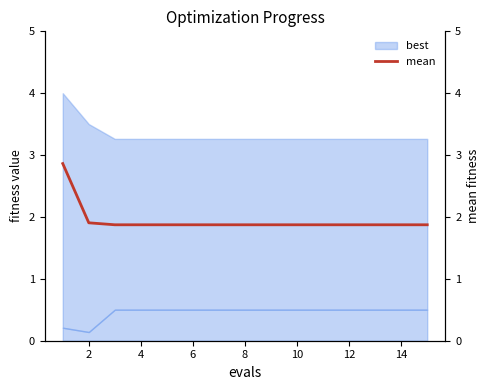

Between 12 and 10, which is larger?

12